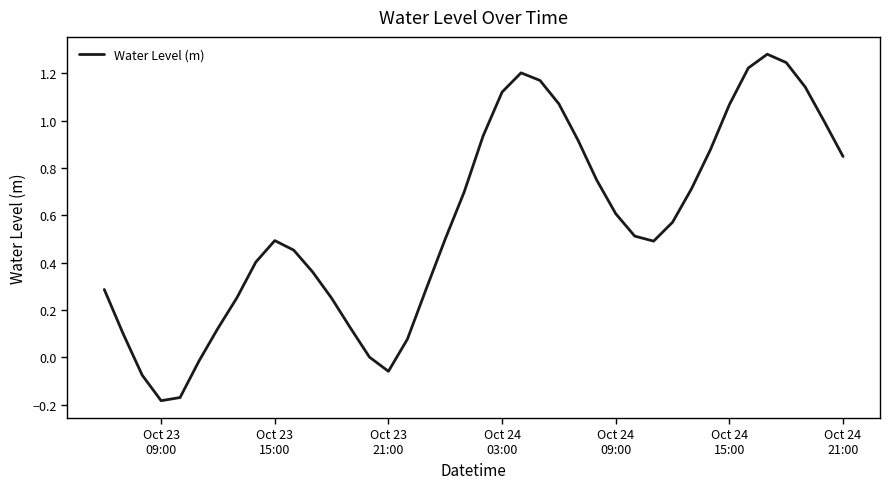

What is the difference between the maximum and minimum values?

1.5